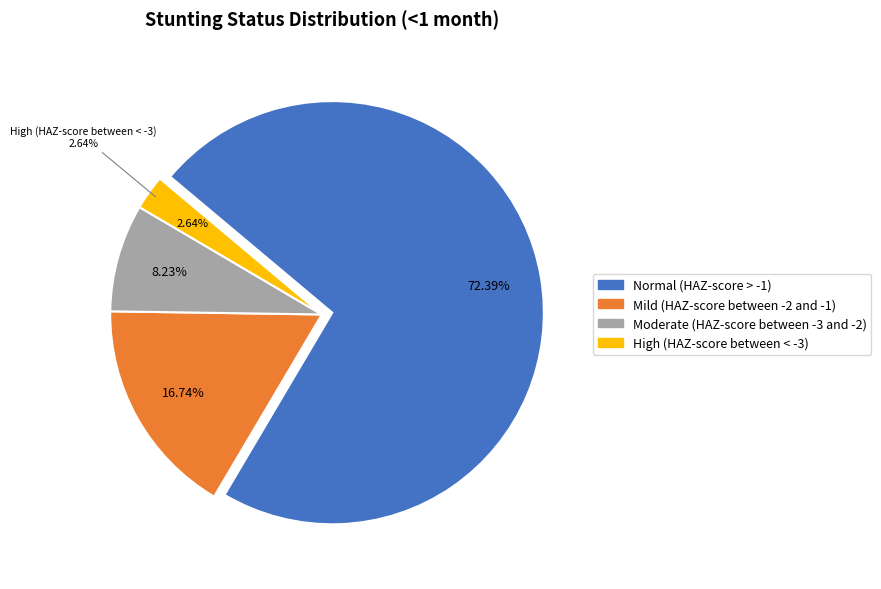

True or false: Normal (HAZ-score > -1) accounts for 82% of the total.

False